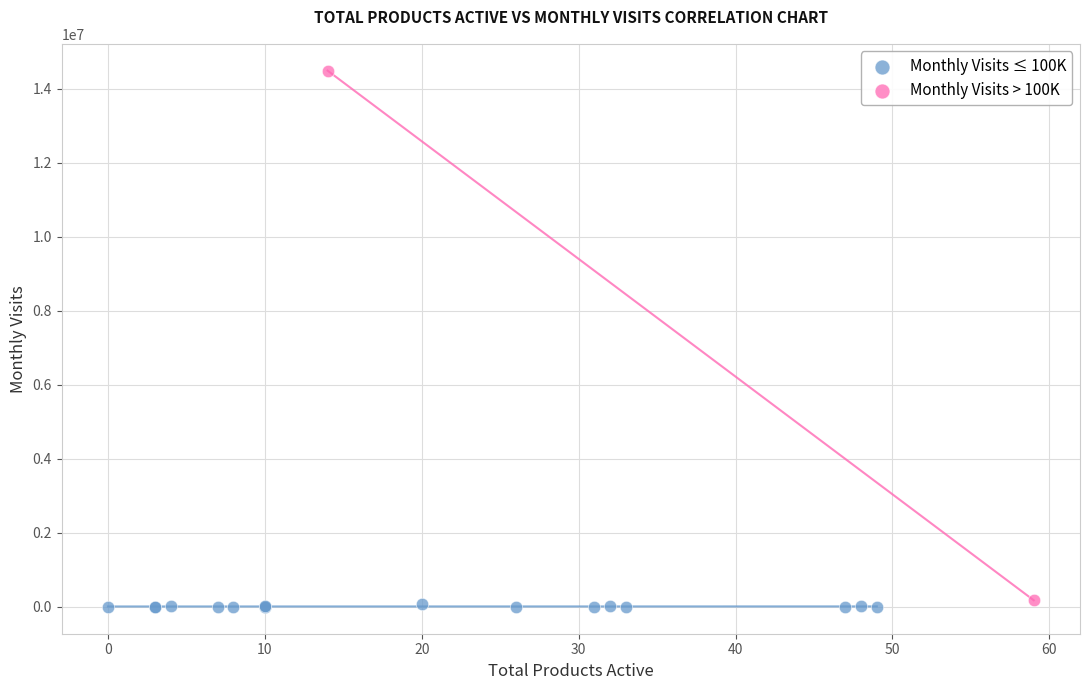

Which series reaches the maximum Y coordinate?

Monthly Visits > 100K